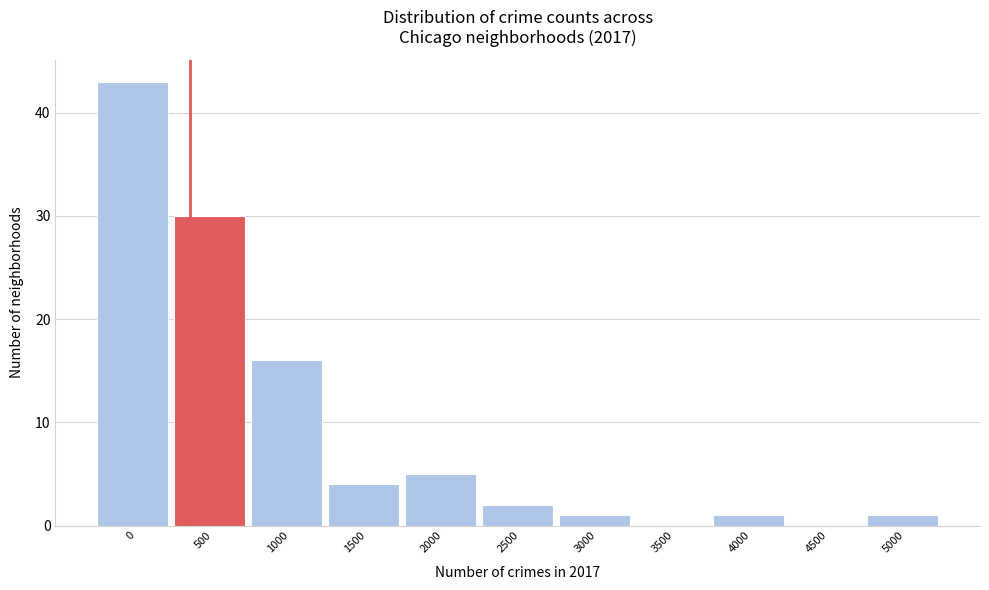

Reading left to right, what are all the values shown in this chart?

0=43	500=30	1000=16	1500=4	2000=5	2500=2	3000=1	3500=0	4000=1	4500=0	5000=1